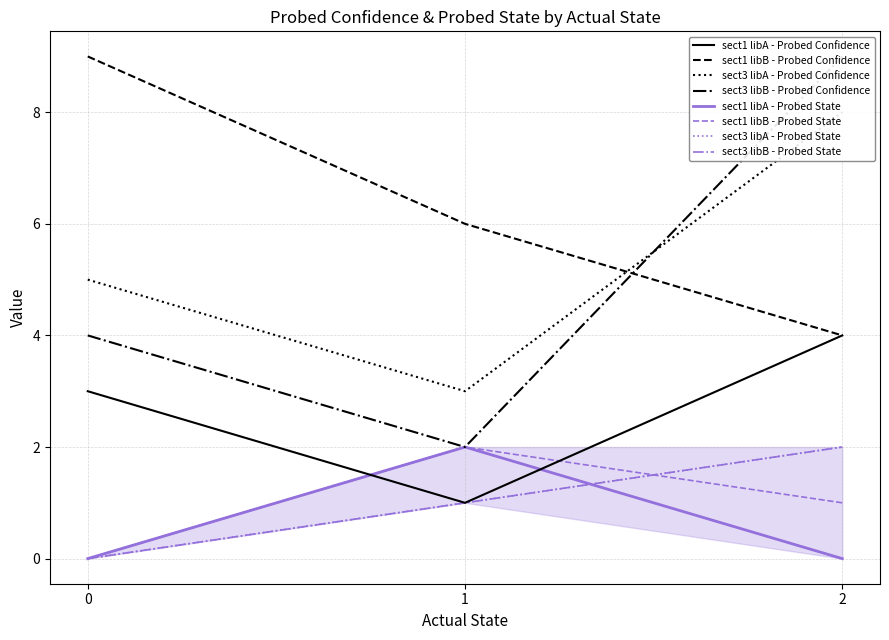

The sect1 libB - Probed Confidence series shows 1 at 2. True or false?

False